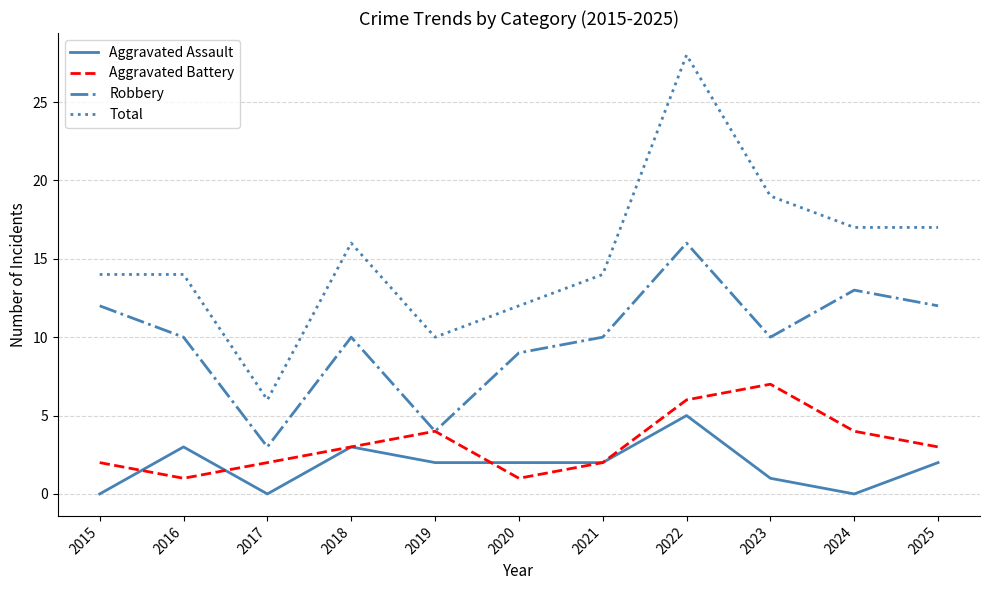

At which label does Robbery reach its minimum?

2017